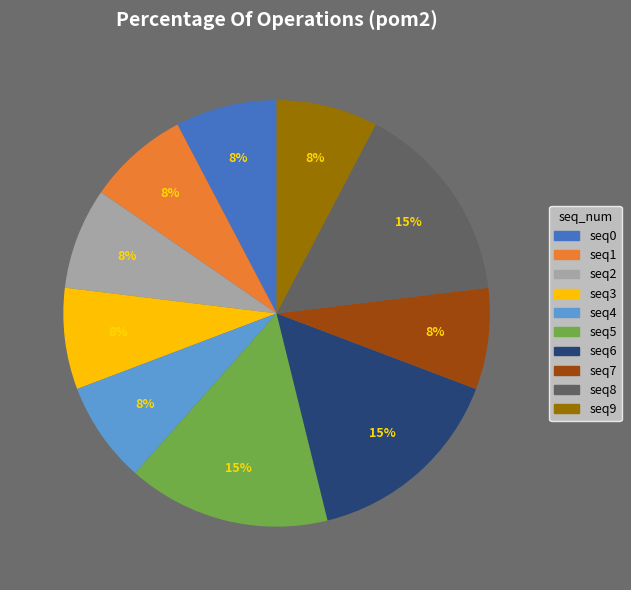

Combined, do seq2 and seq1 account for over 50%?

No